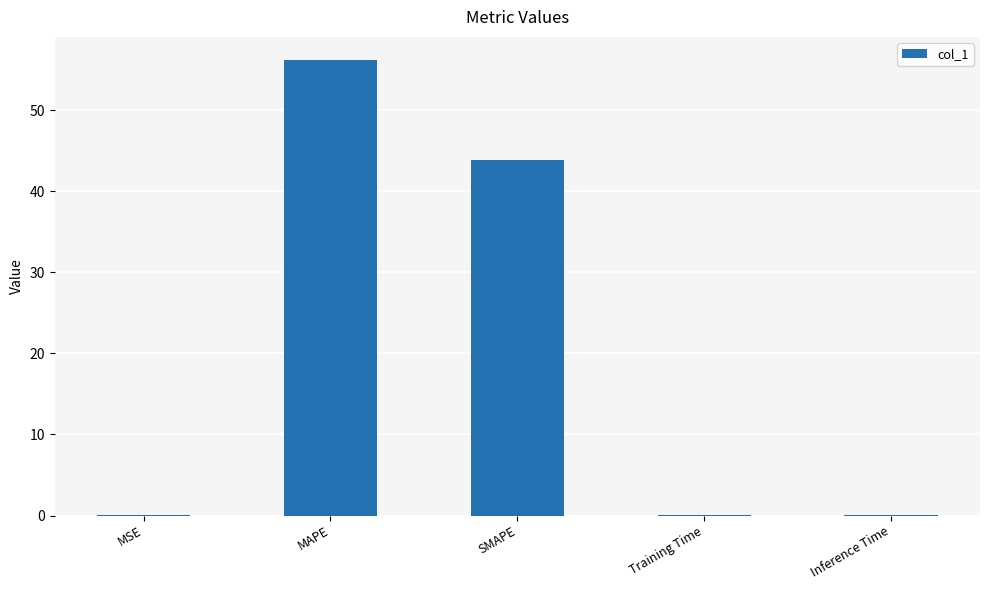

Which category has the highest value across all series?

MAPE